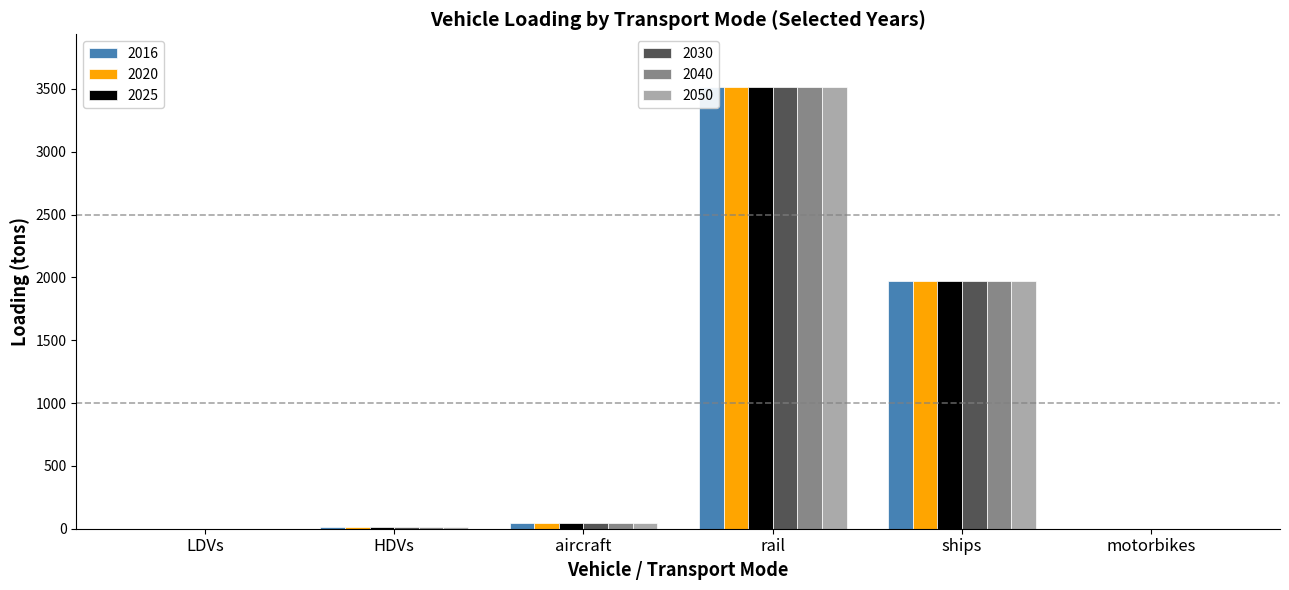

Reading left to right, list all the values displayed in this chart.

2016: LDVs=1.0	HDVs=16.0	aircraft=42.0	rail=3512.4	ships=1974.5	motorbikes=0.0
2020: LDVs=1.0	HDVs=16.0	aircraft=42.0	rail=3512.4	ships=1974.5	motorbikes=0.0
2025: LDVs=1.0	HDVs=16.0	aircraft=42.0	rail=3512.4	ships=1974.5	motorbikes=0.0
2030: LDVs=1.0	HDVs=16.0	aircraft=42.0	rail=3512.4	ships=1974.5	motorbikes=0.0
2040: LDVs=1.0	HDVs=16.0	aircraft=42.0	rail=3512.4	ships=1974.5	motorbikes=0.0
2050: LDVs=1.0	HDVs=16.0	aircraft=42.0	rail=3512.4	ships=1974.5	motorbikes=0.0